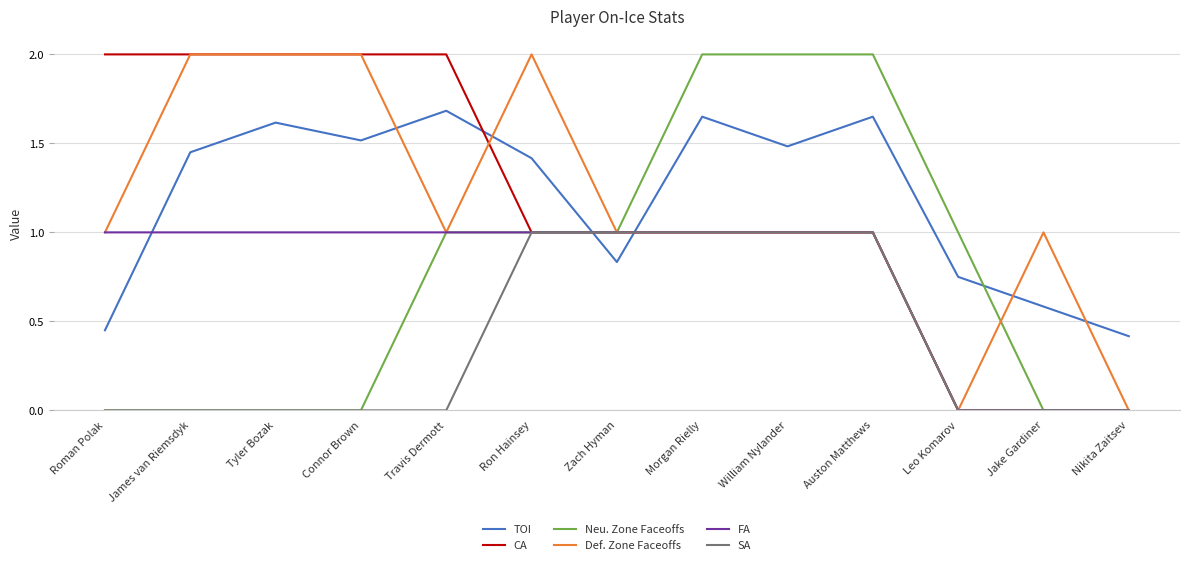

What position from the right is Travis Dermott?

9